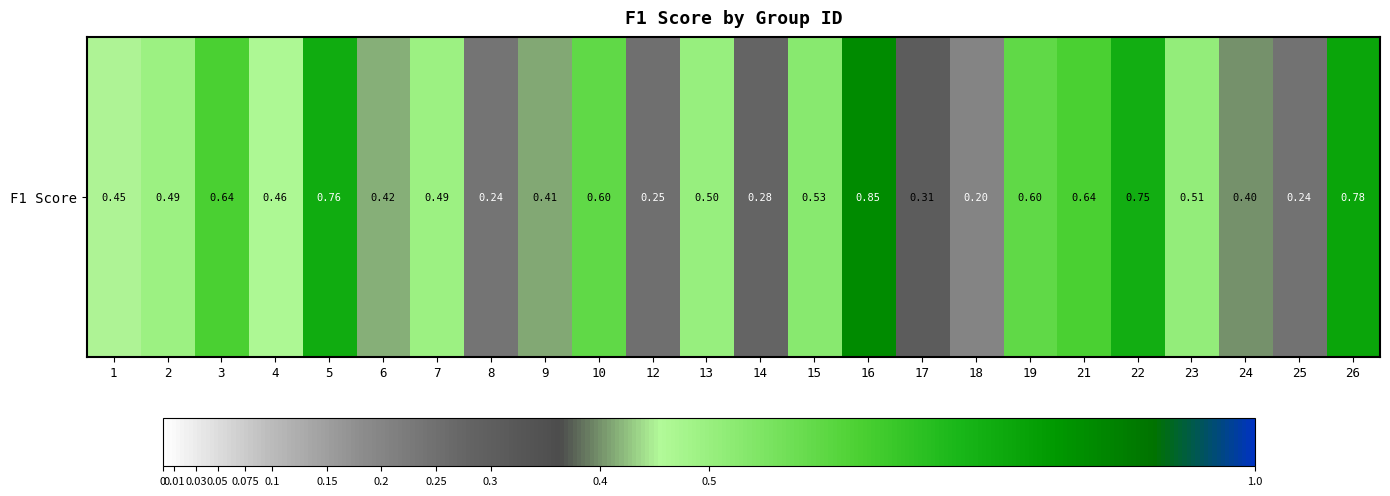

What is the change in value from 16 to 26?

-0.1